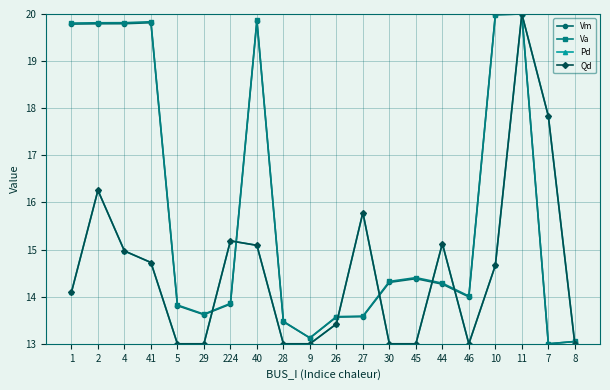

The Va series shows 13.8 at 5. True or false?

True